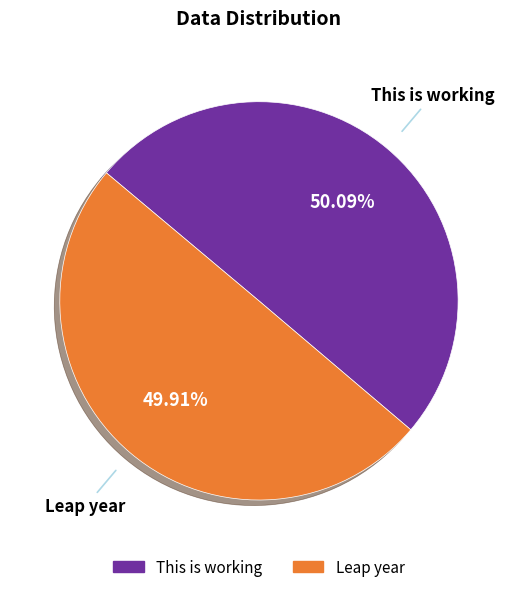

Is it true that This is working is 50% of the pie?

True